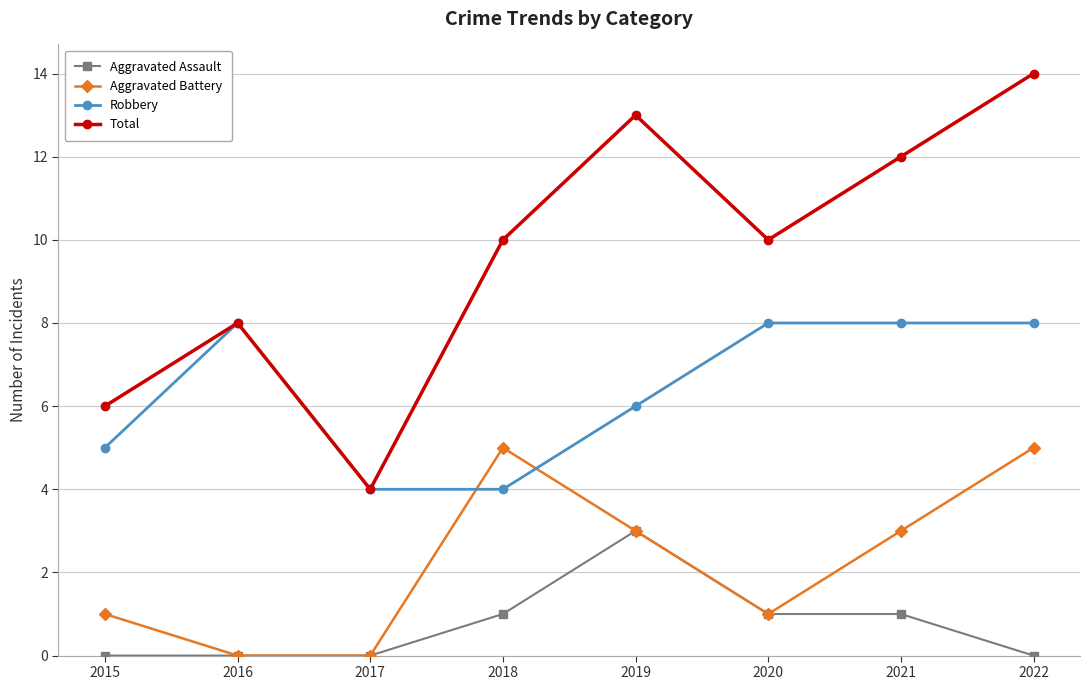

What is the total value across all series at 2020?

20